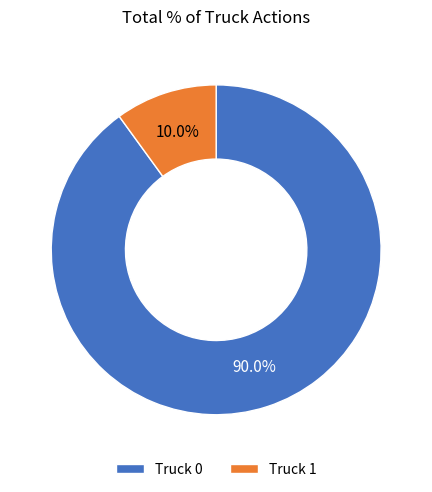

To the nearest percent, what is the average slice percentage?

50%